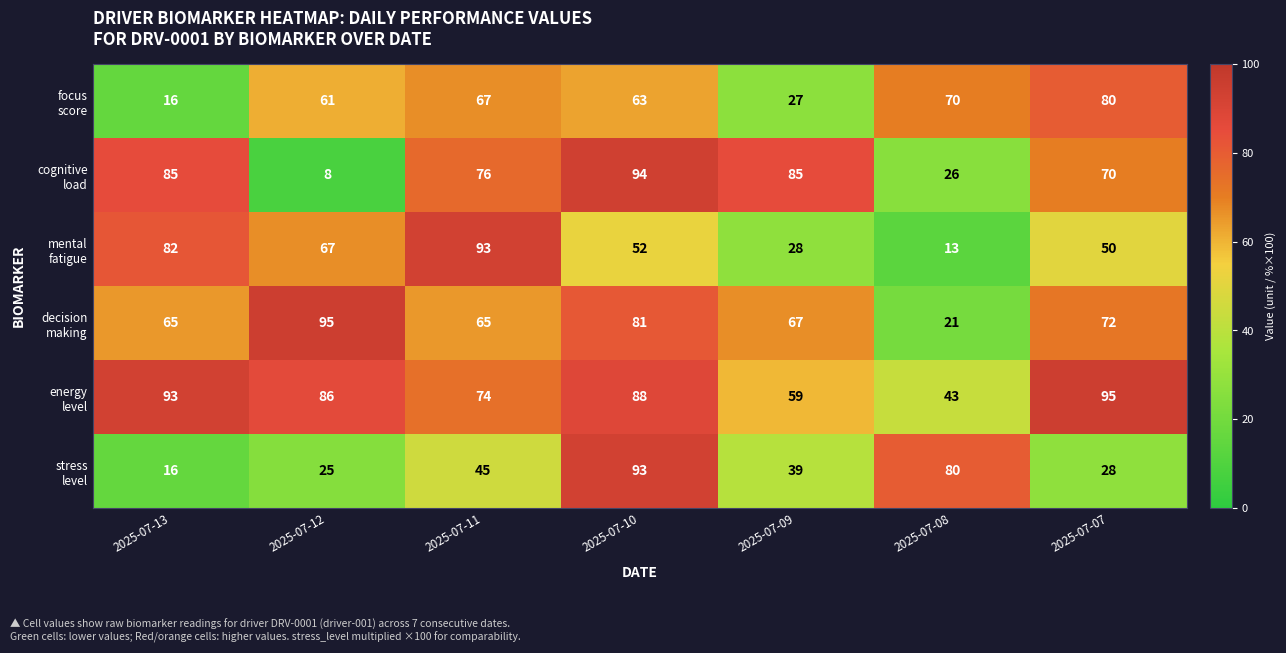

At how many categories does at least one series exceed 28?

7